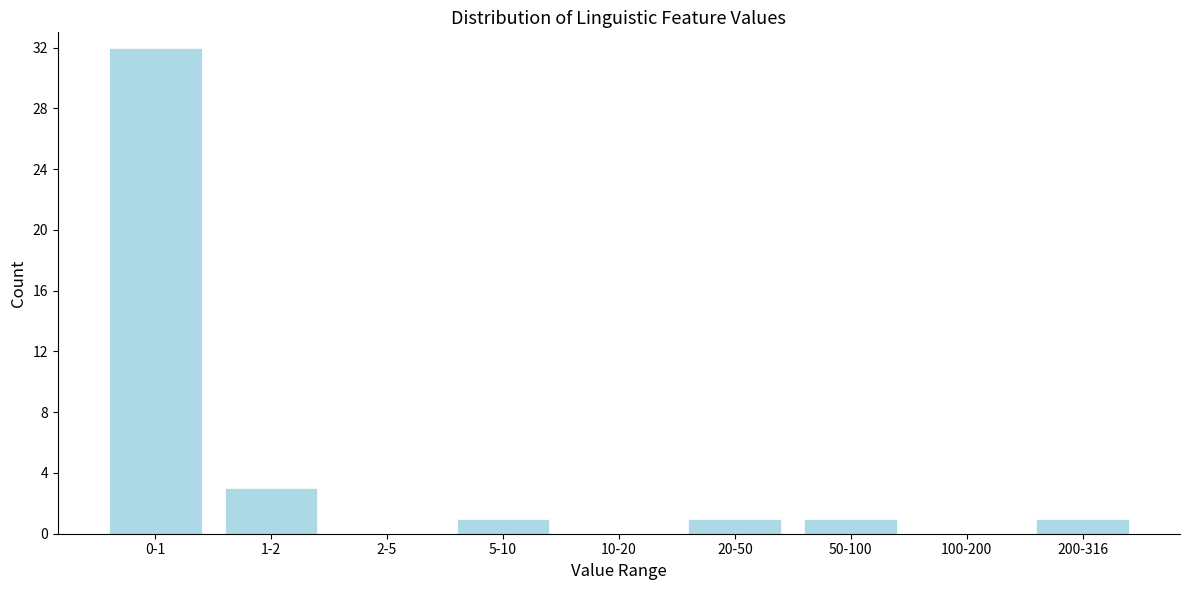

Reading right to left, extract all data points from this chart.

200-316=1	100-200=0	50-100=1	20-50=1	10-20=0	5-10=1	2-5=0	1-2=3	0-1=32